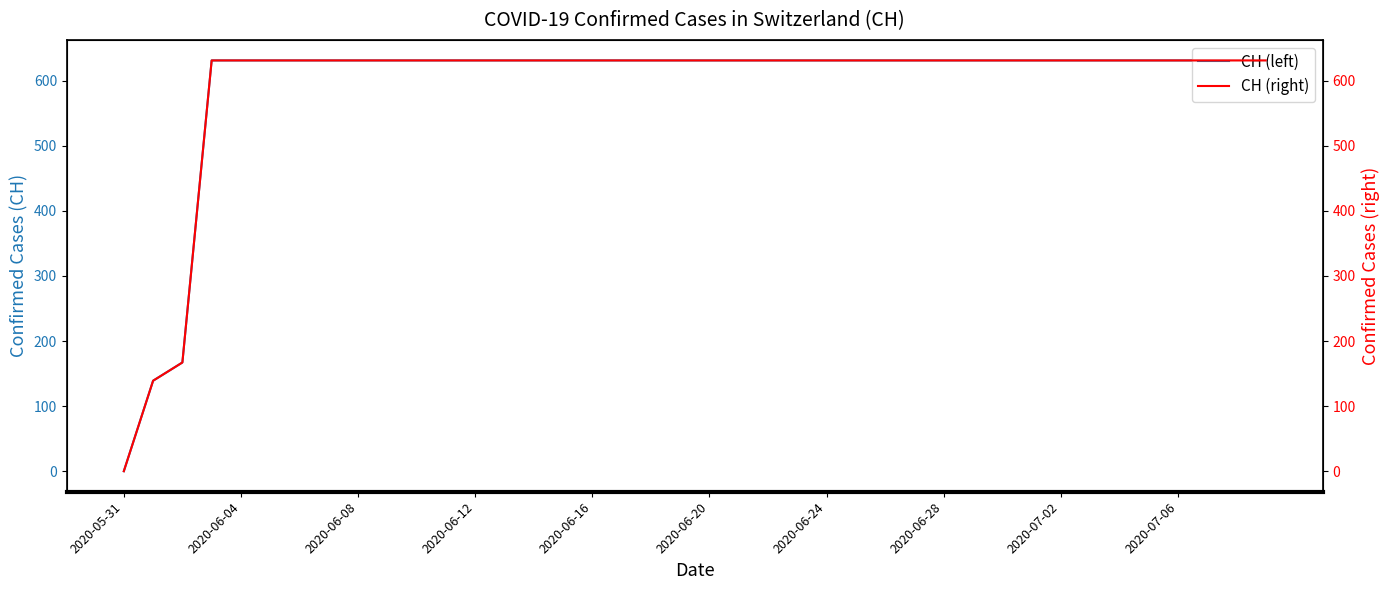

True or false: CH (right) and CH intersect in this chart.

False